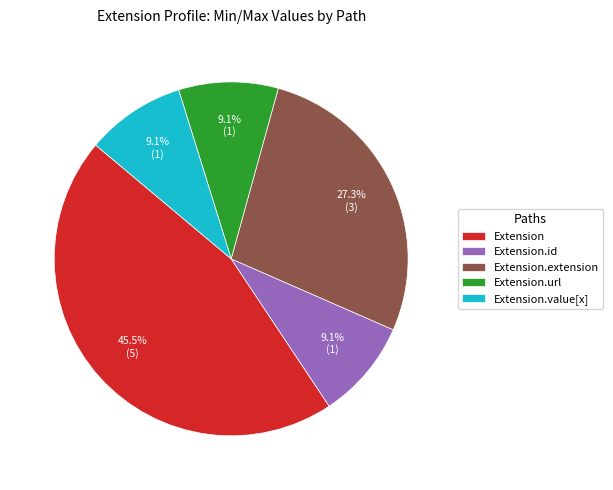

What is the largest slice in the pie chart?

Extension